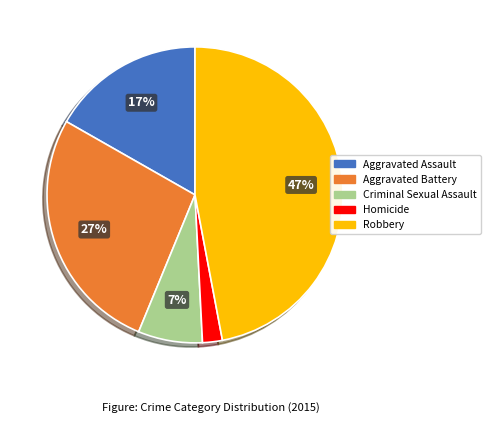

Rank the categories by value from lowest to highest.

Homicide, Criminal Sexual Assault, Aggravated Assault, Aggravated Battery, Robbery